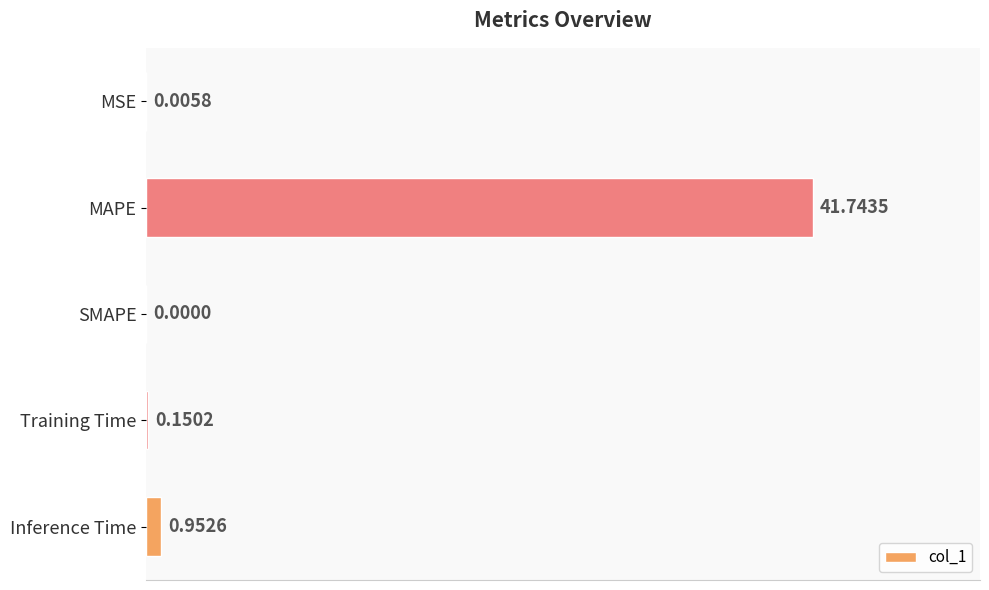

What is the change in value from SMAPE to Training Time?

+0.2